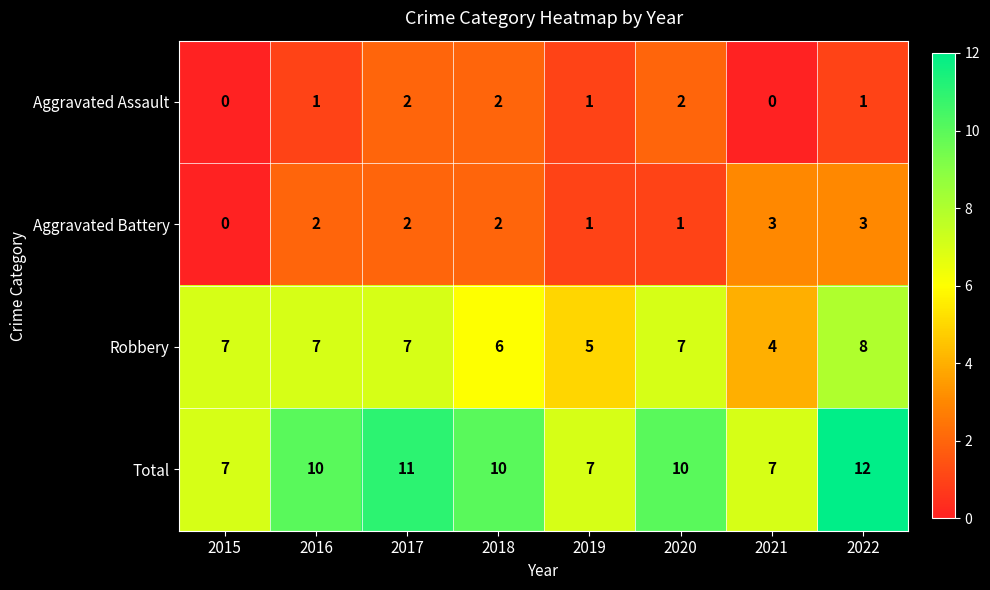

The value of Robbery at 2018 is 6. True or false?

True